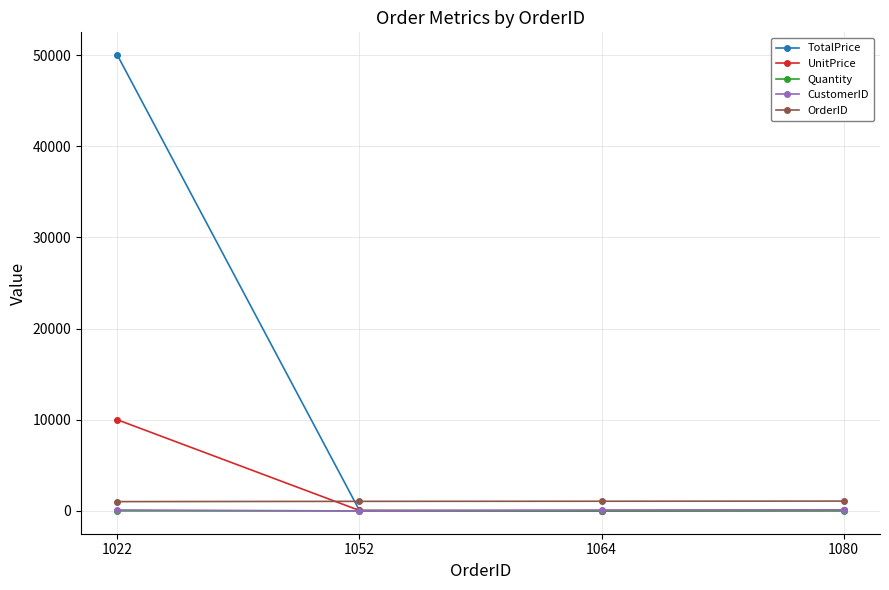

How many interior local valleys does the UnitPrice series have?

1